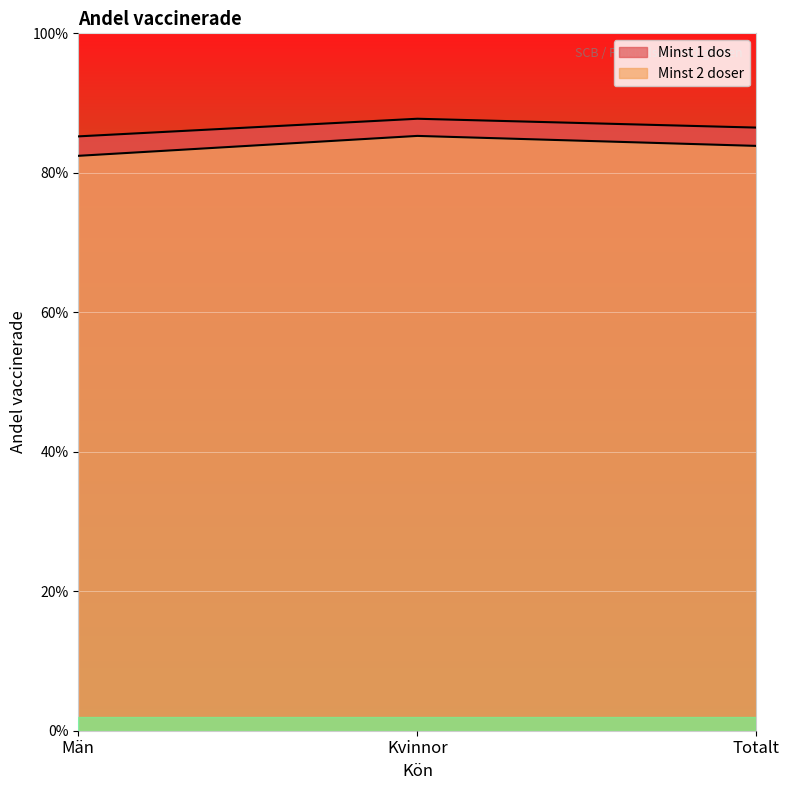

What is the sum of the Minst 2 doser values at Totalt and Kvinnor?

1.7